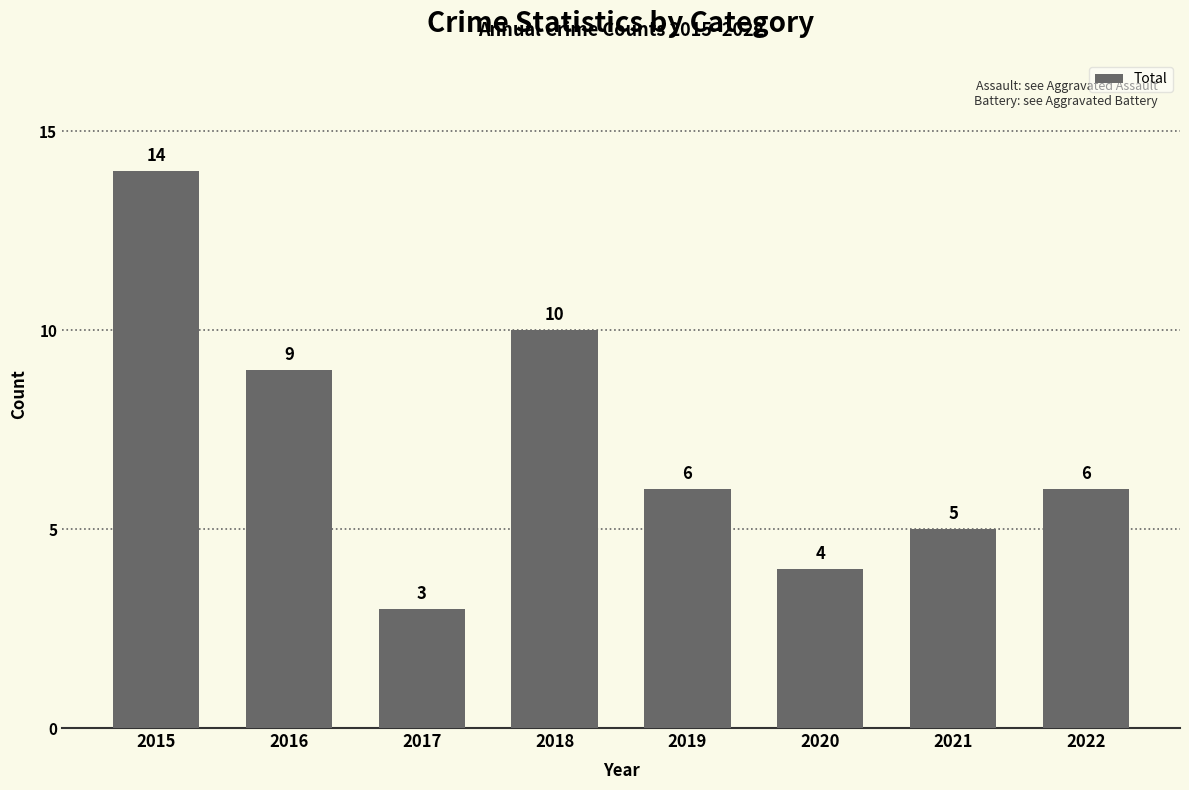

Reading right to left, list all the values displayed in this chart.

2022=6	2021=5	2020=4	2019=6	2018=10	2017=3	2016=9	2015=14